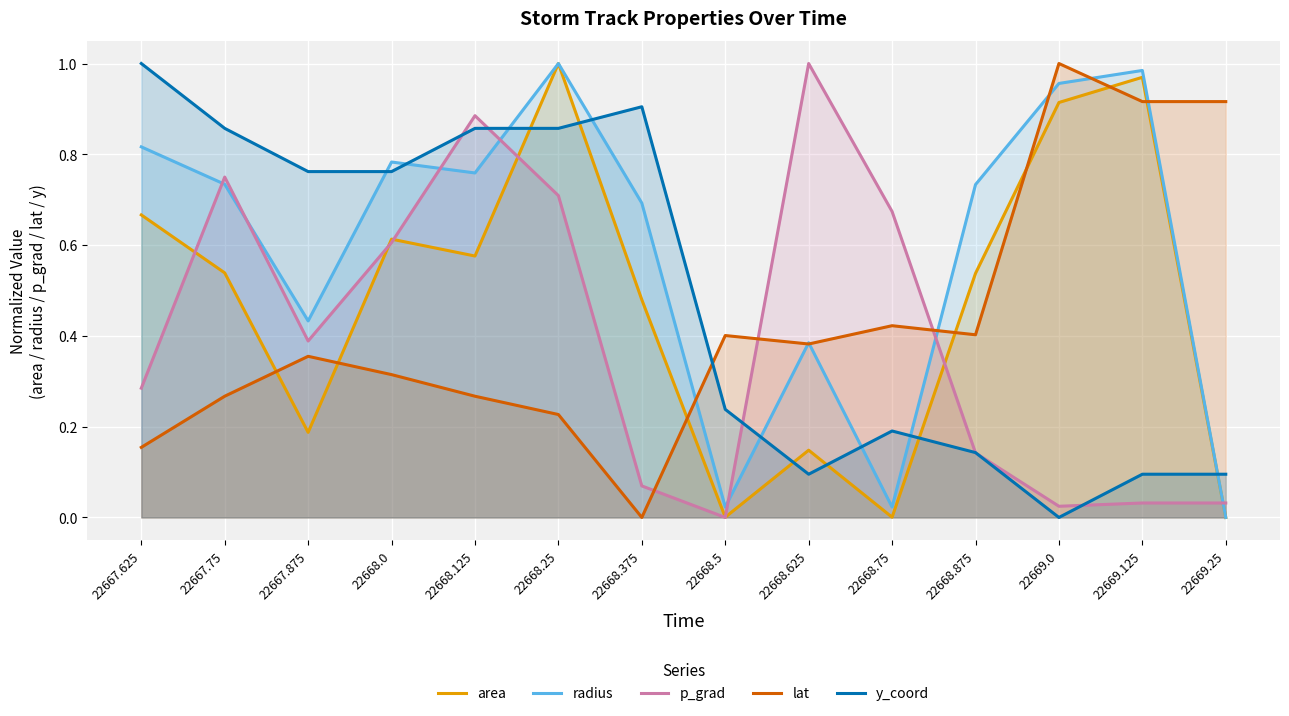

How many data points in y_coord are above 0?

13